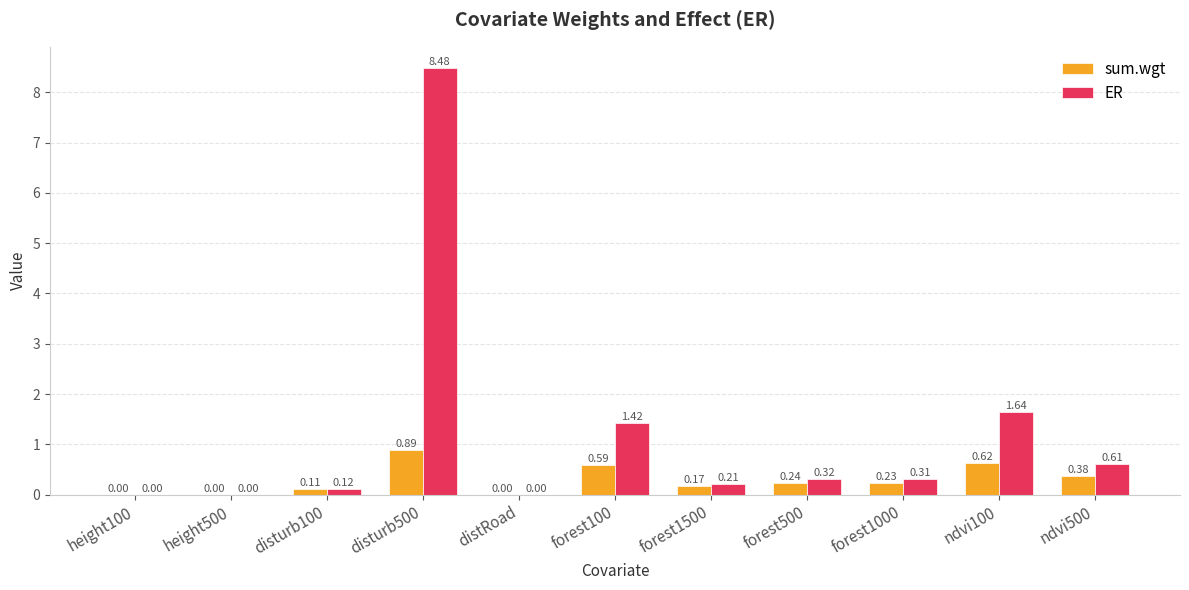

Is the value of sum.wgt at ndvi100 greater than the value of ER at disturb100?

Yes